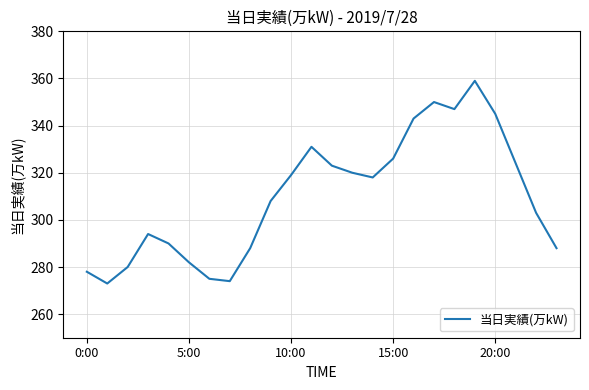

What is the maximum value shown in the chart?

359